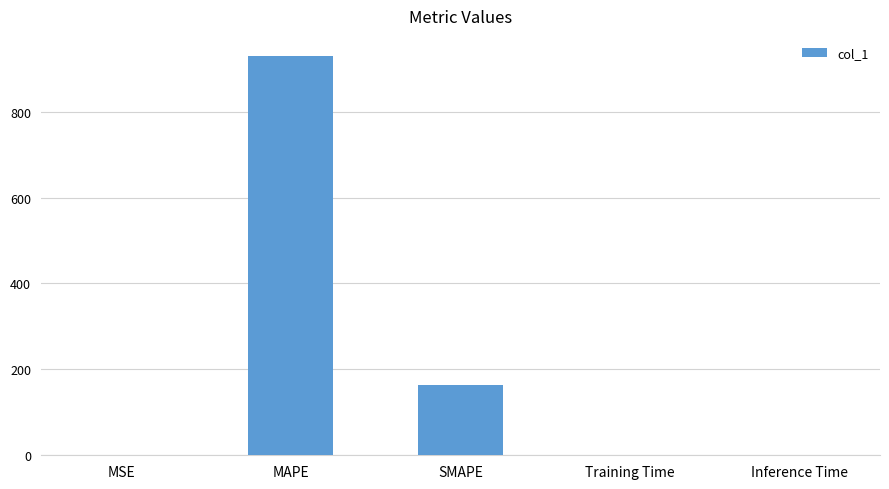

What is the sum of the values at Inference Time and MAPE?

930.5